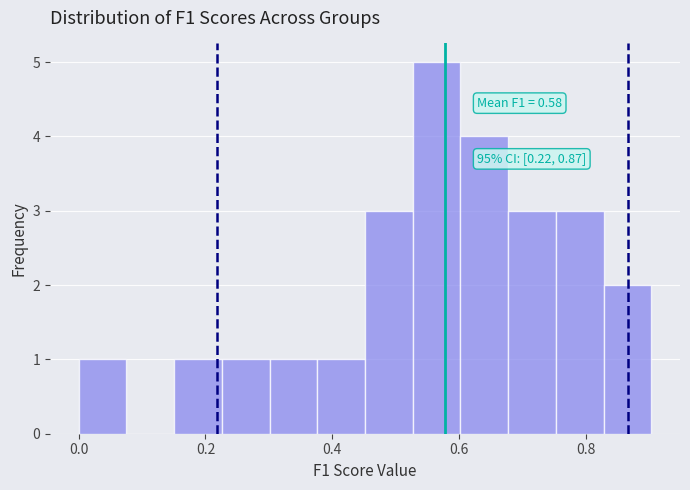

Around what value on the x-axis is the tallest bar? Give the approximate position of its centre, as read against the axis.

0.56